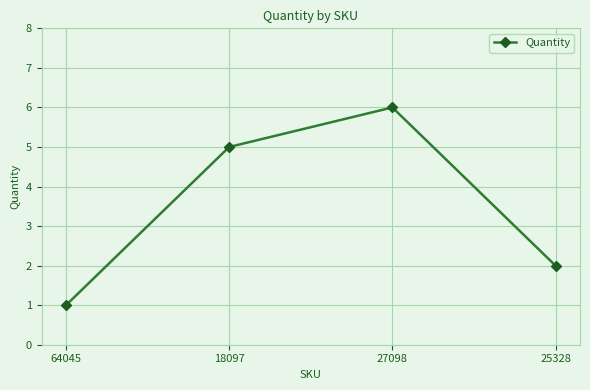

Reading left to right, transcribe all the data shown in this chart.

1	5	6	2